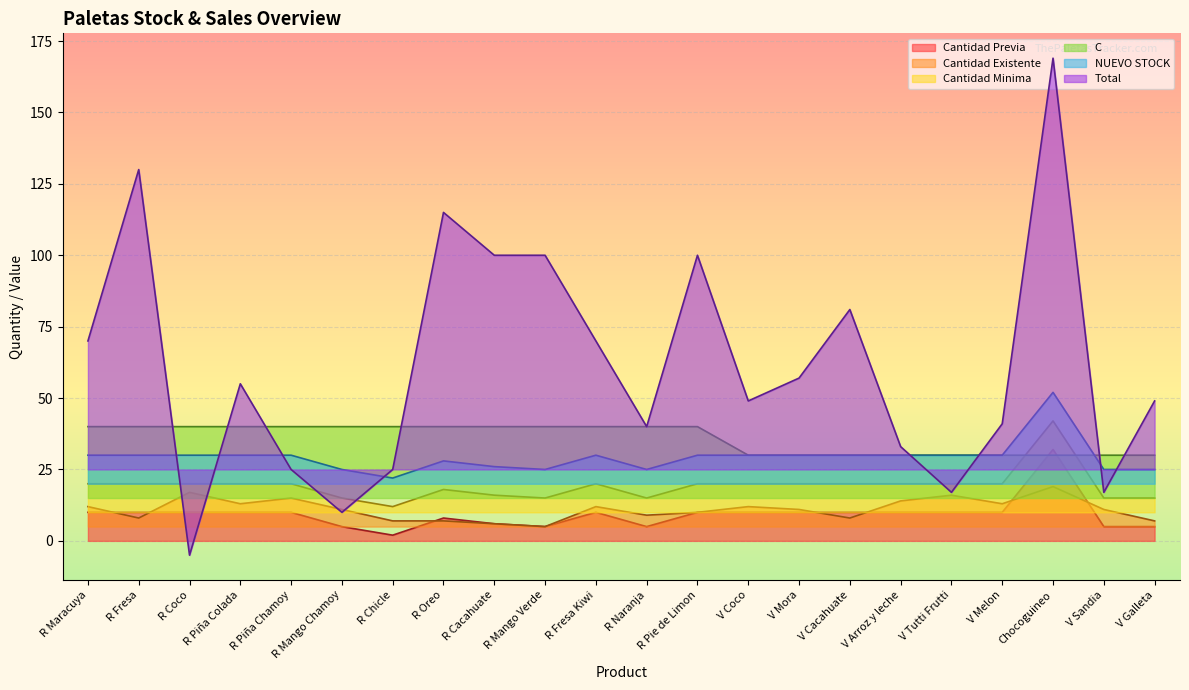

At R Oreo, list the series in order from largest to smallest.

Total, C, NUEVO STOCK, Cantidad Minima, Cantidad Previa, Cantidad Existente